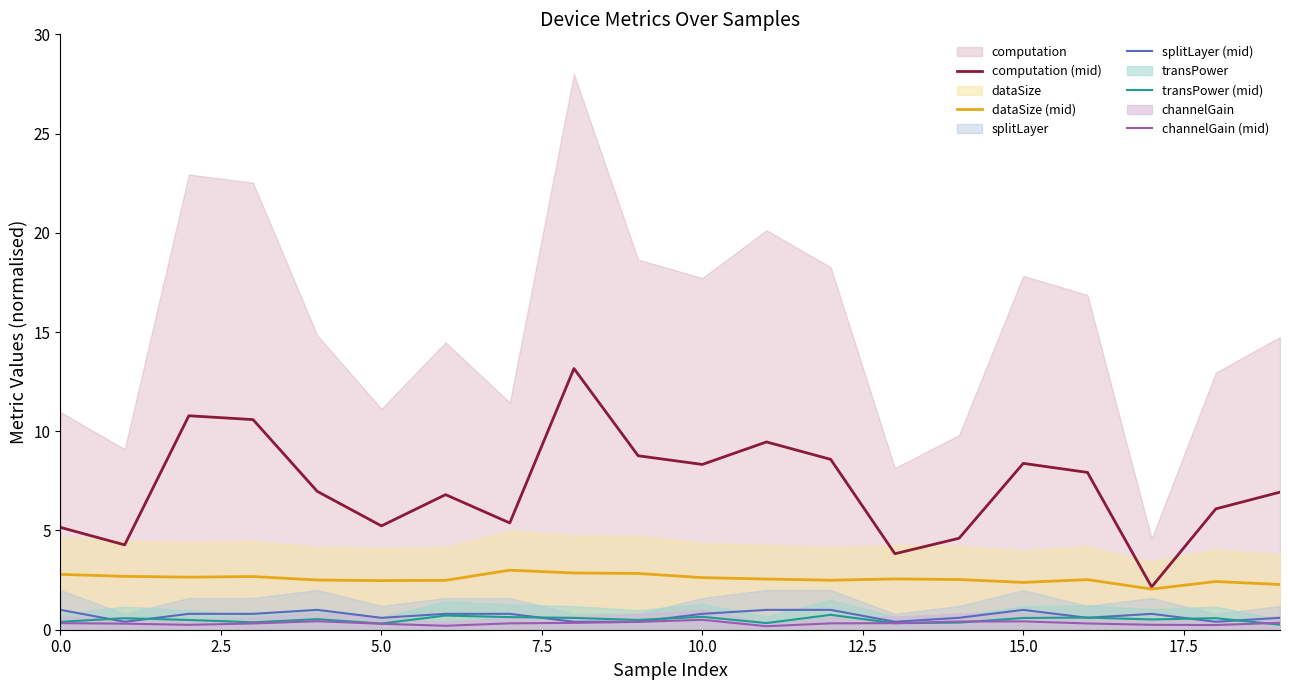

What is the highest value of the splitLayer (mid) series?

1.0